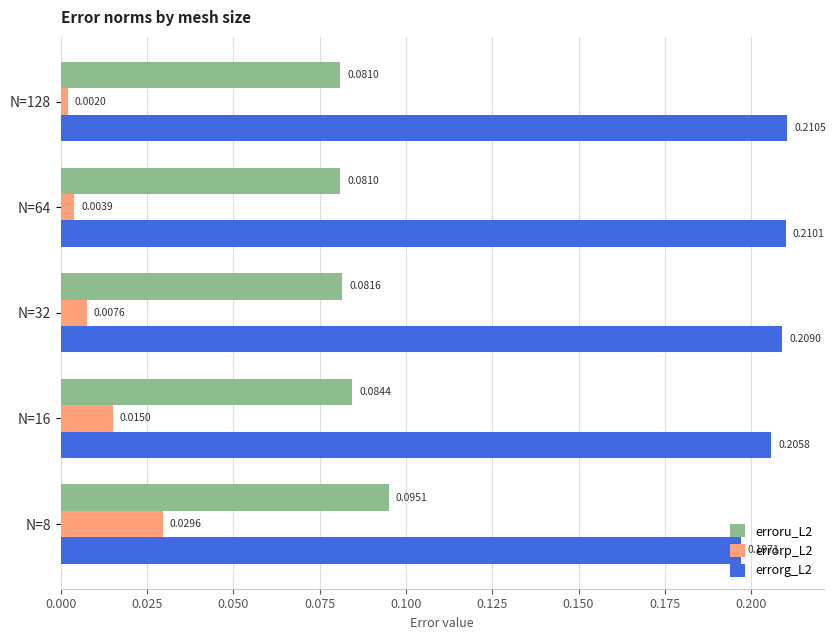

Which series has the largest total across all categories?

errorg_L2